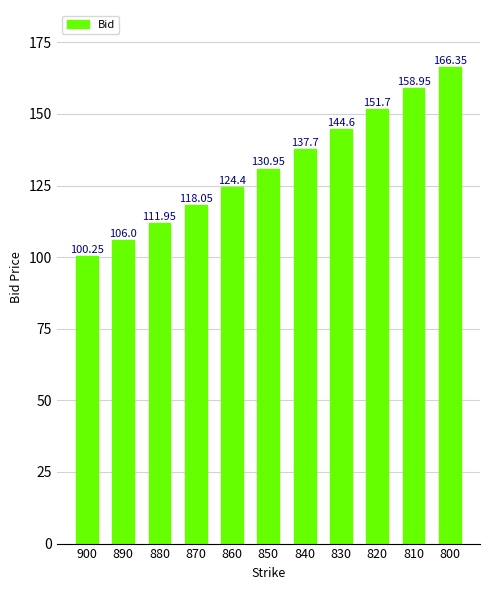

Approximately how many times larger is the value at 860 compared to 870?

1.1